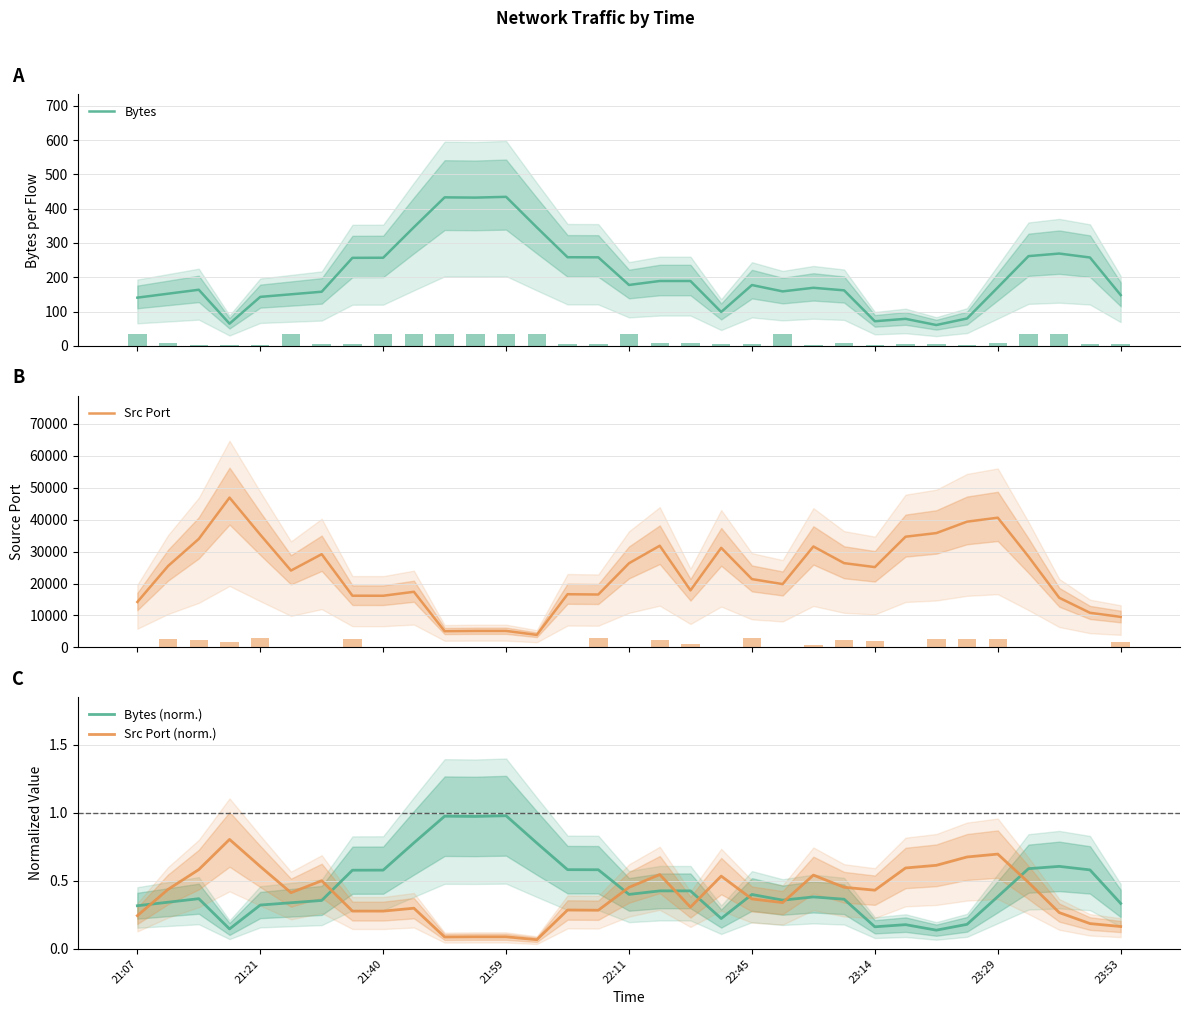

What is the value of the Bytes bar at the 8th from the left?

256.8